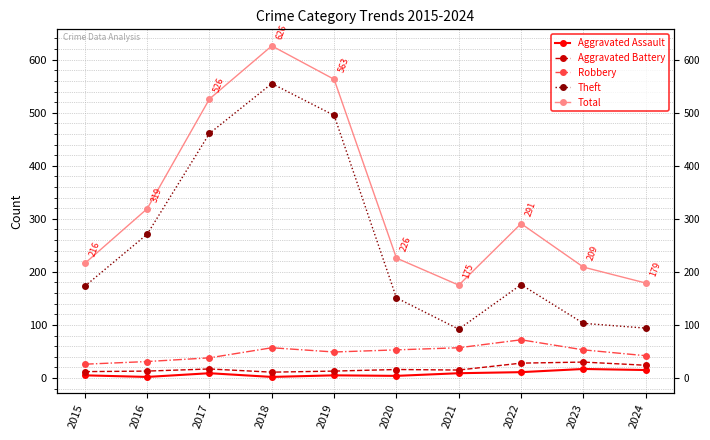

Which series has the widest spread of values?

Theft